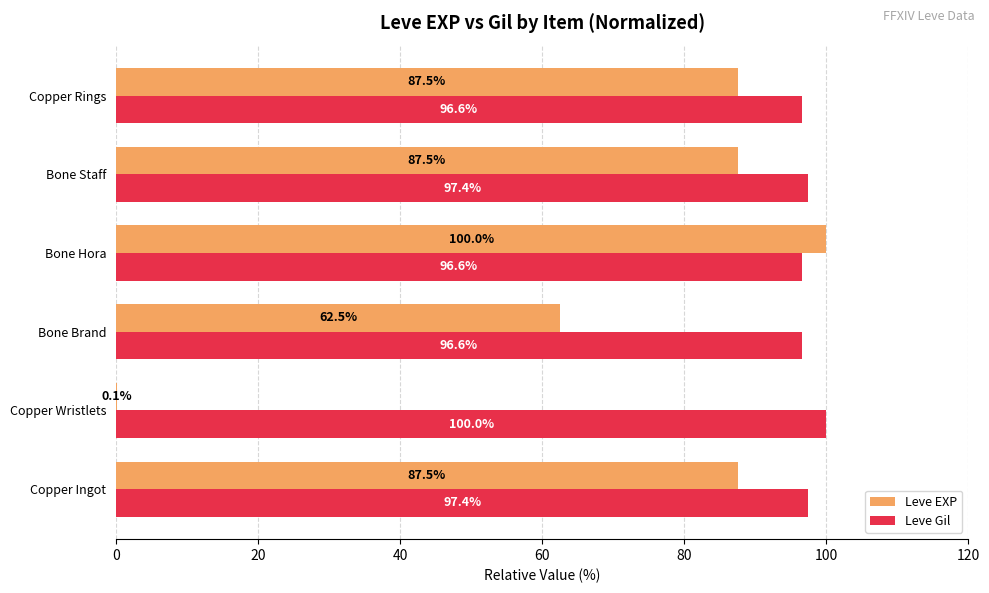

True or false: Leve Gil has a value of 97.4 at Copper Ingot.

True